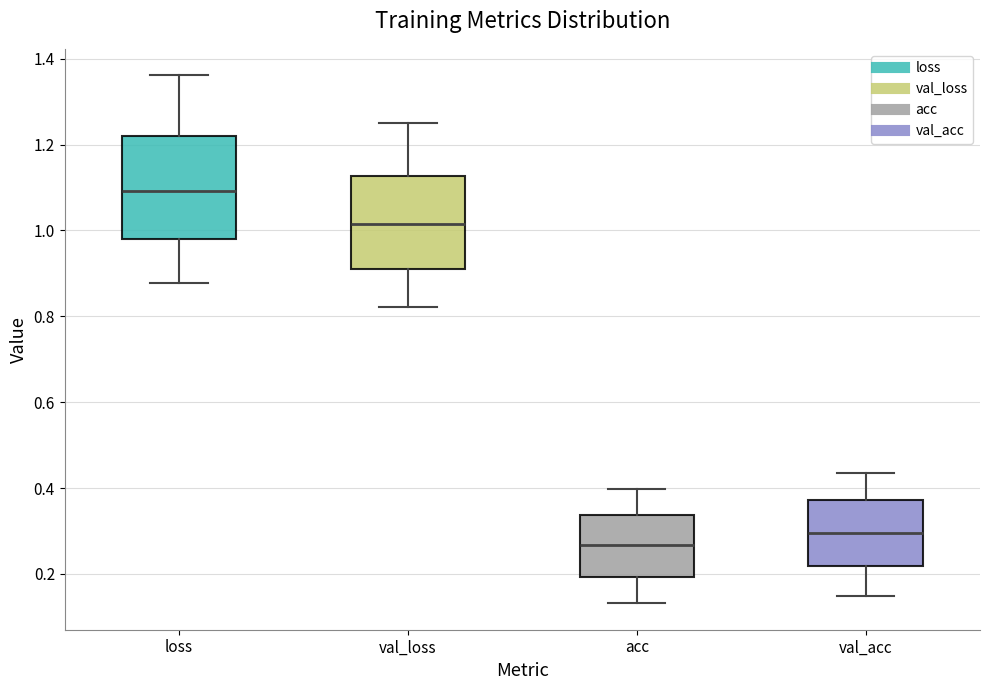

Where is the upper edge of the box for val_loss on the y-axis? The values are not printed on the chart, so give them approximately, as read against the axis.

1.12